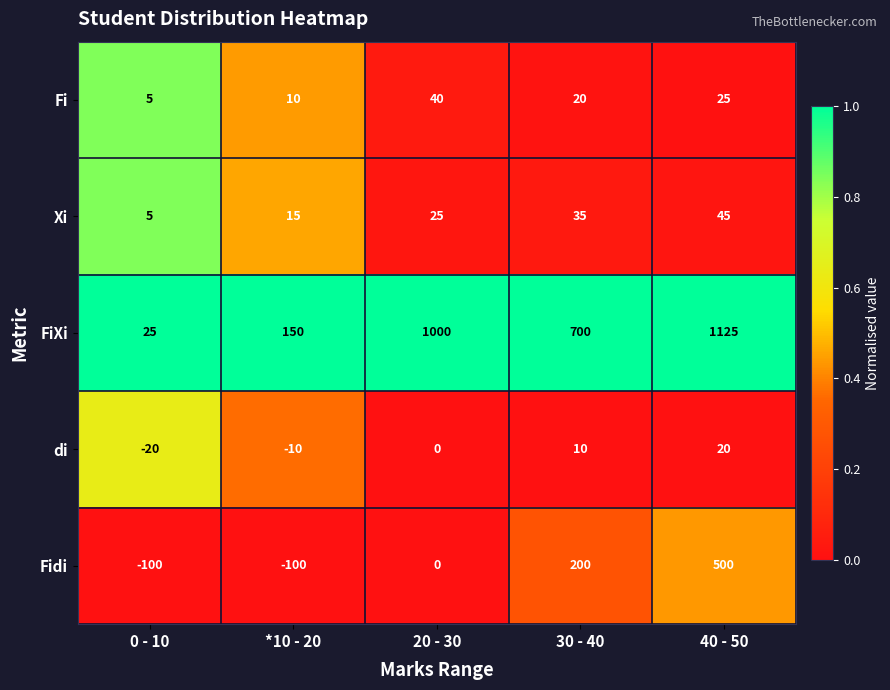

At how many categories does at least one series exceed 0?

5